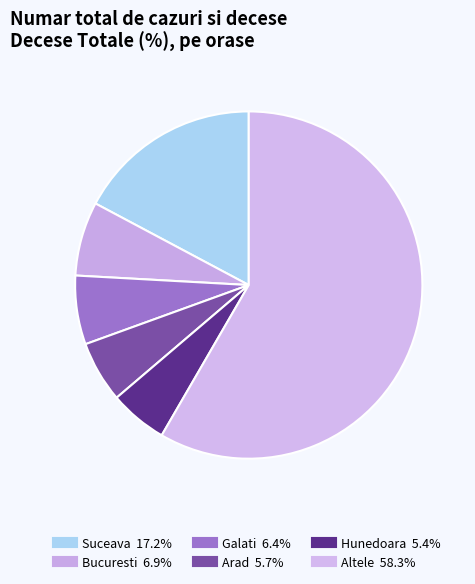

How many slices are in this pie chart?

6